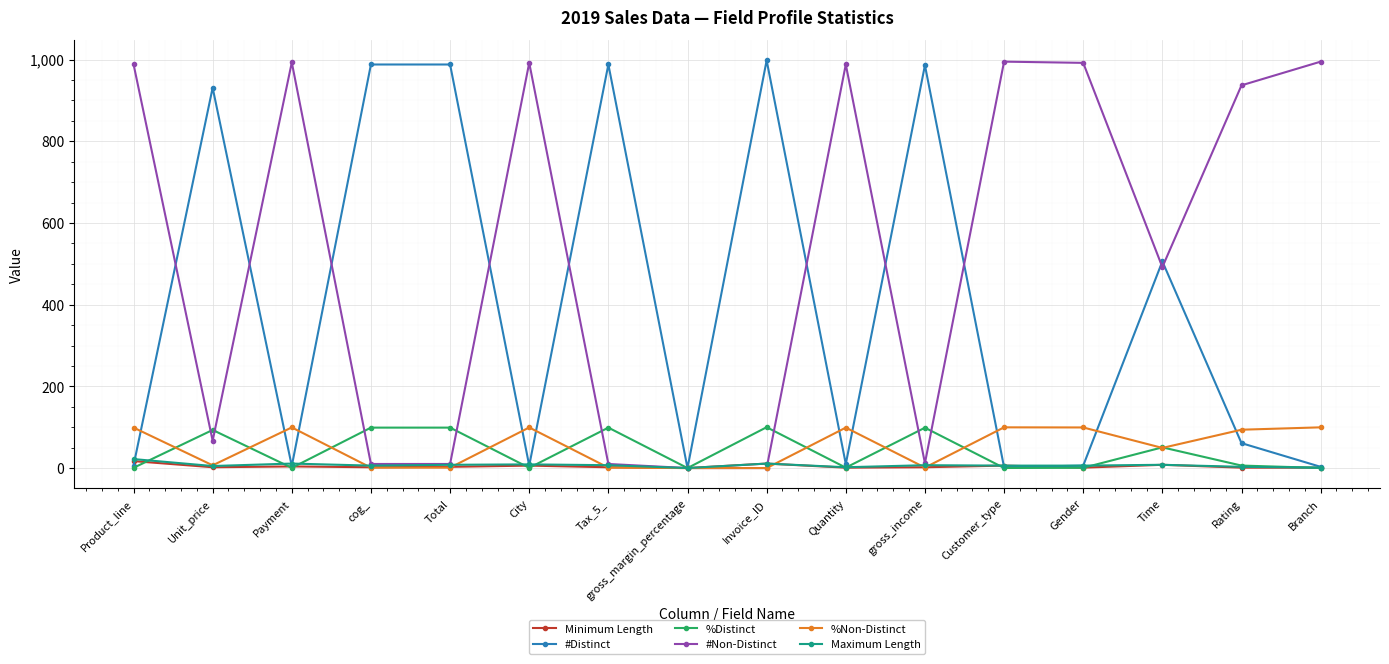

How many data points in %Non-Distinct are less than 93?

8